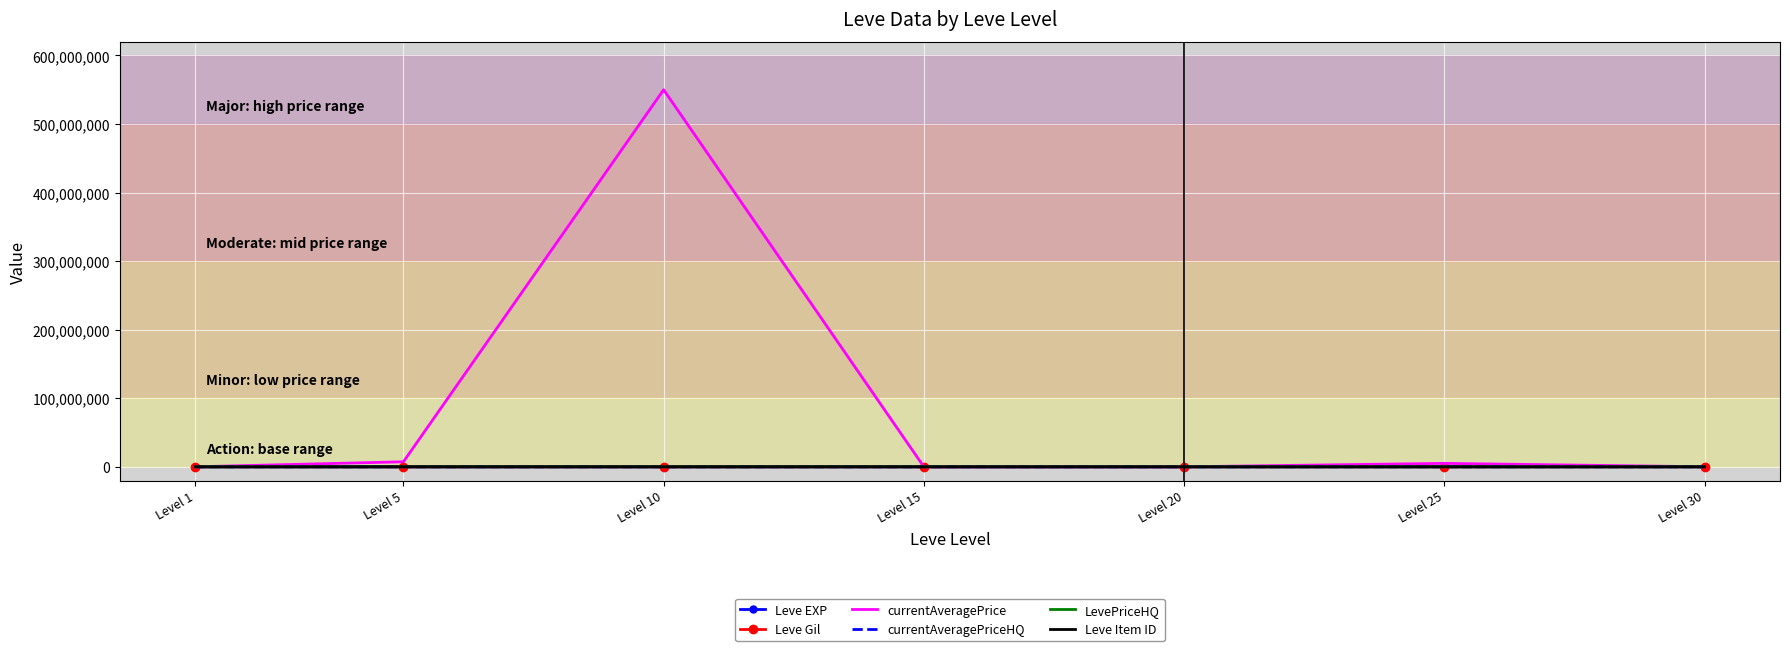

What is the difference between the highest and lowest values at Level 10?

550000000.0